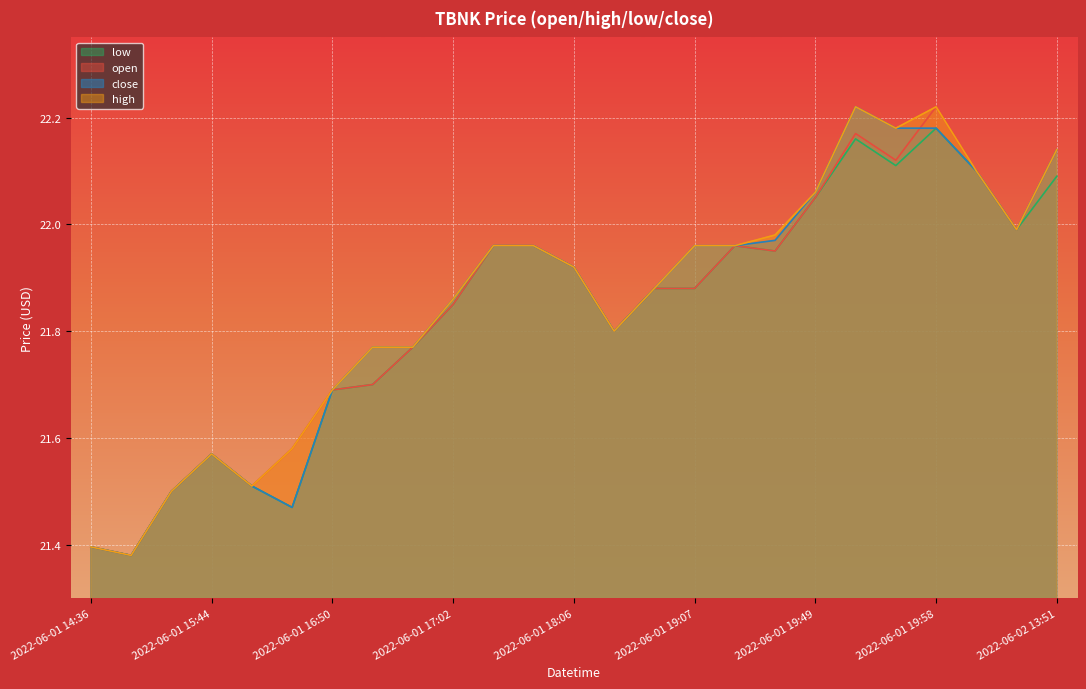

What is the lowest value of the close series?

21.4